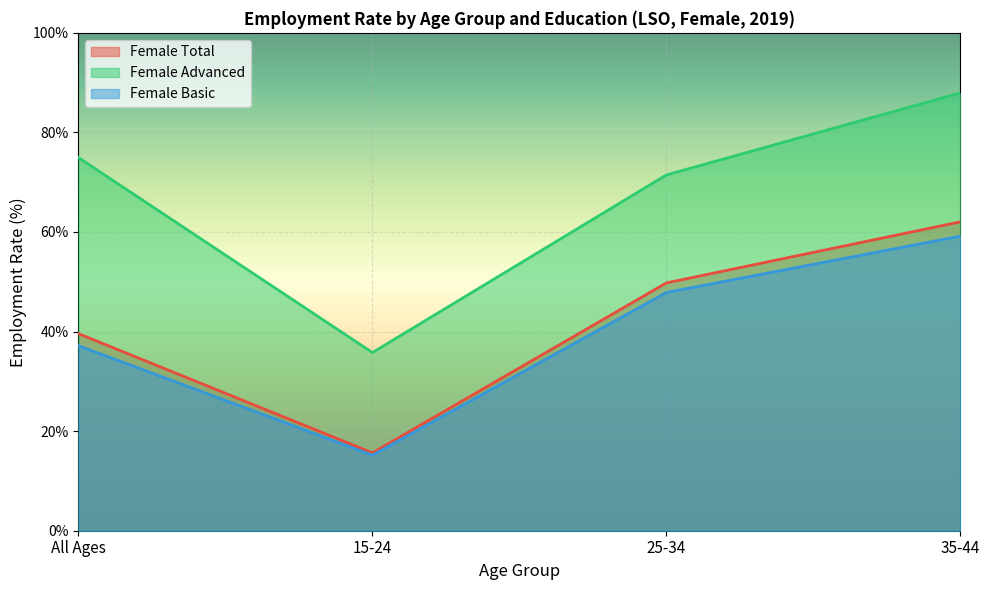

At which label is Female Advanced closest to 61?

25-34